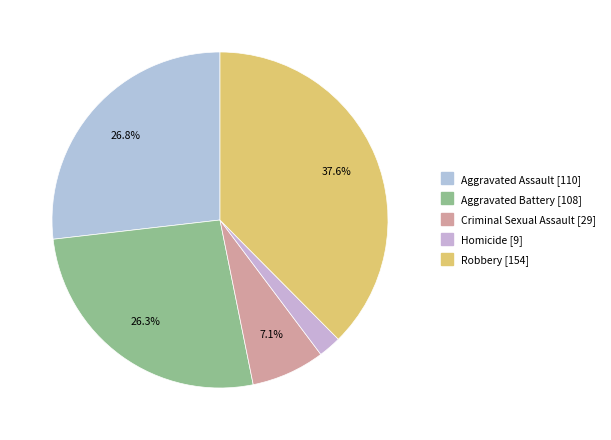

To the nearest percent, what is the difference between the Homicide and Aggravated Assault slice percentages?

25%